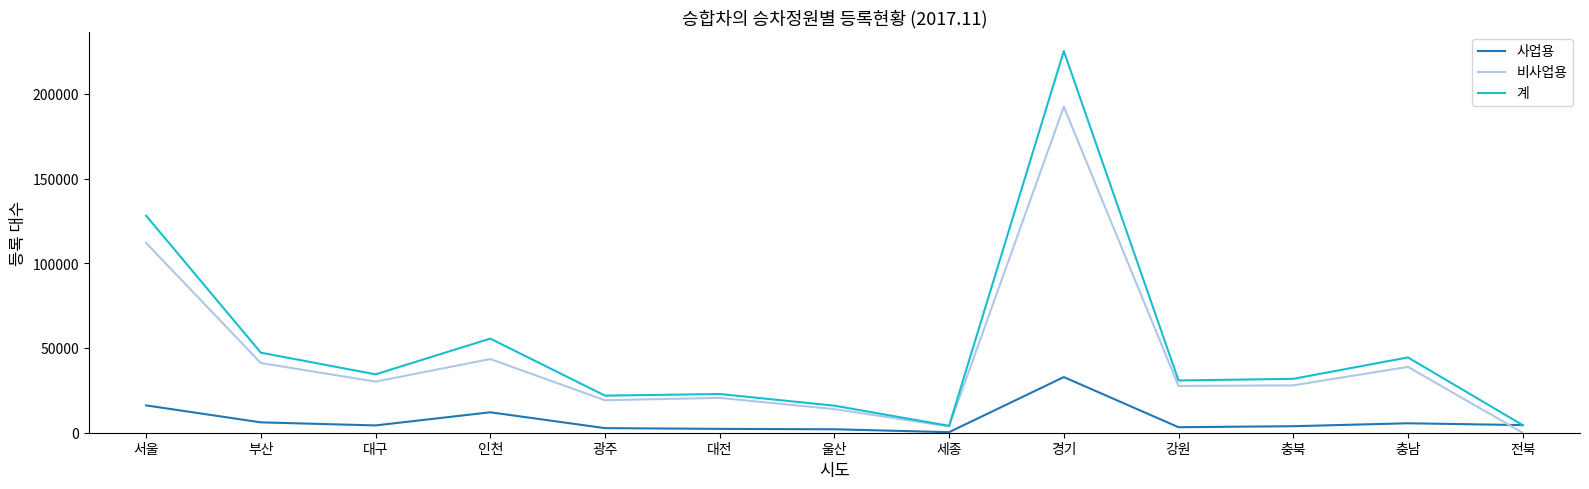

What is the maximum value shown in the chart?

225191